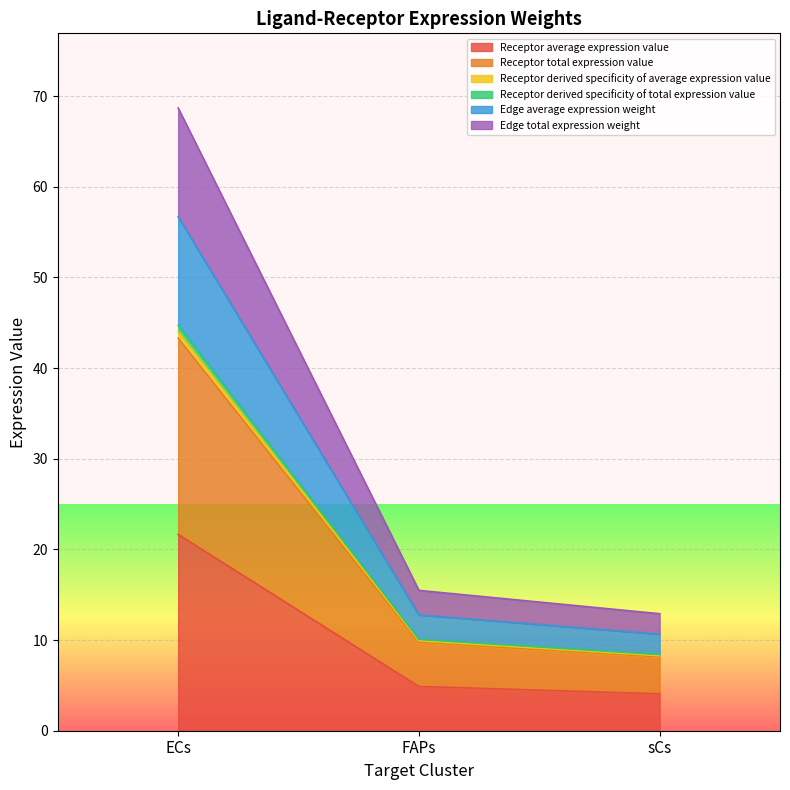

How many series are shown in this chart?

6